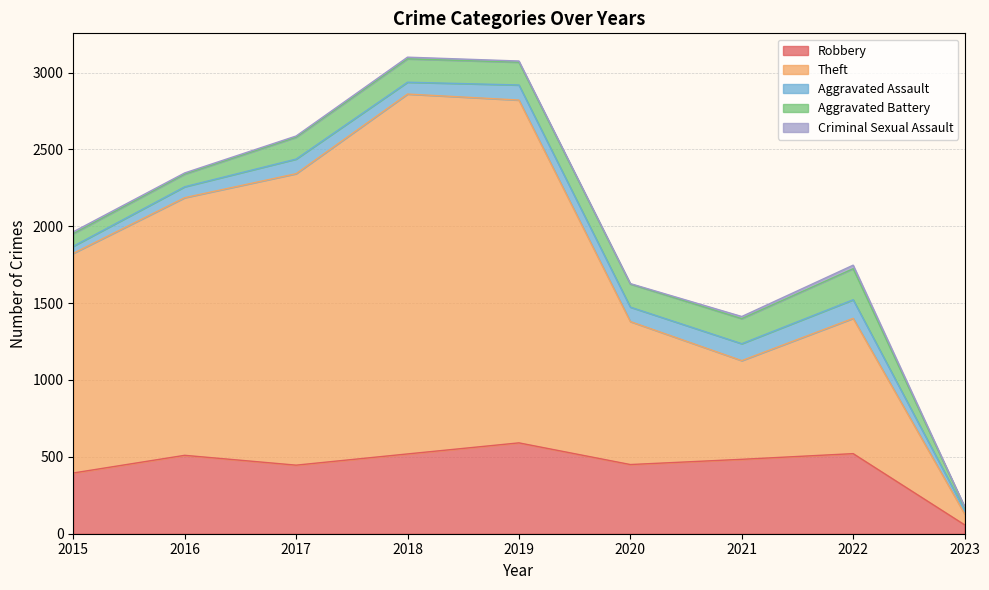

Which series has the largest total across all categories?

Theft